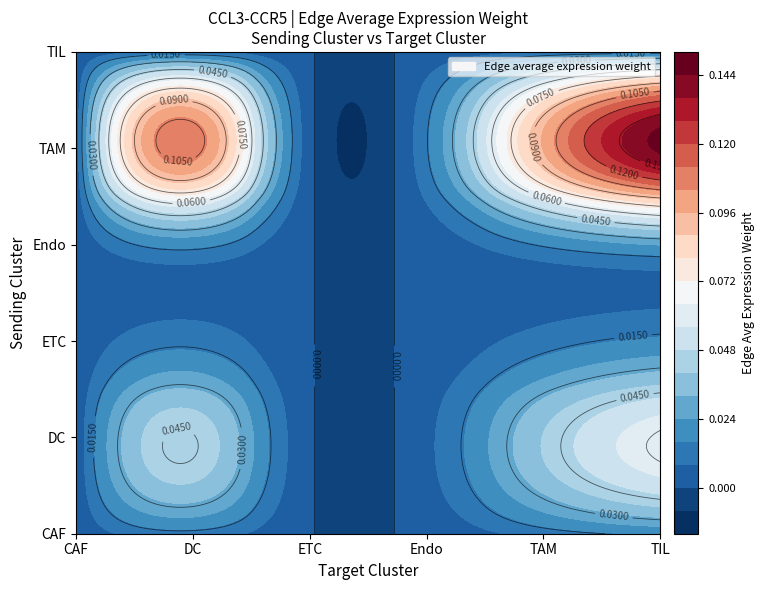

List the labels in order of DC value, largest first.

TIL, DC, TAM, Endo, CAF, ETC